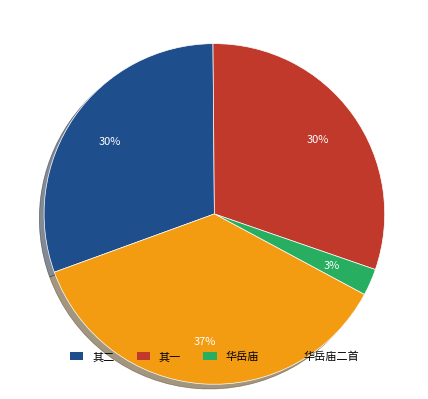

How many slices are in this pie chart?

4